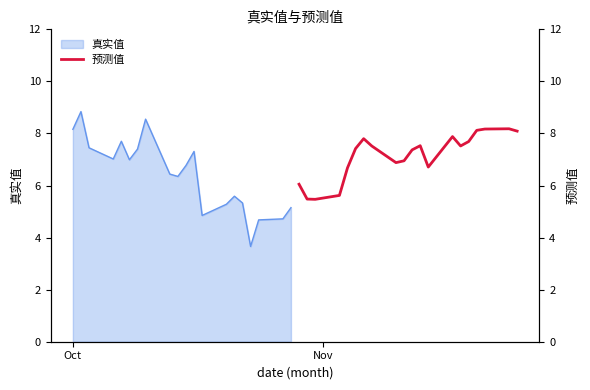

How many lines are shown in the chart?

1